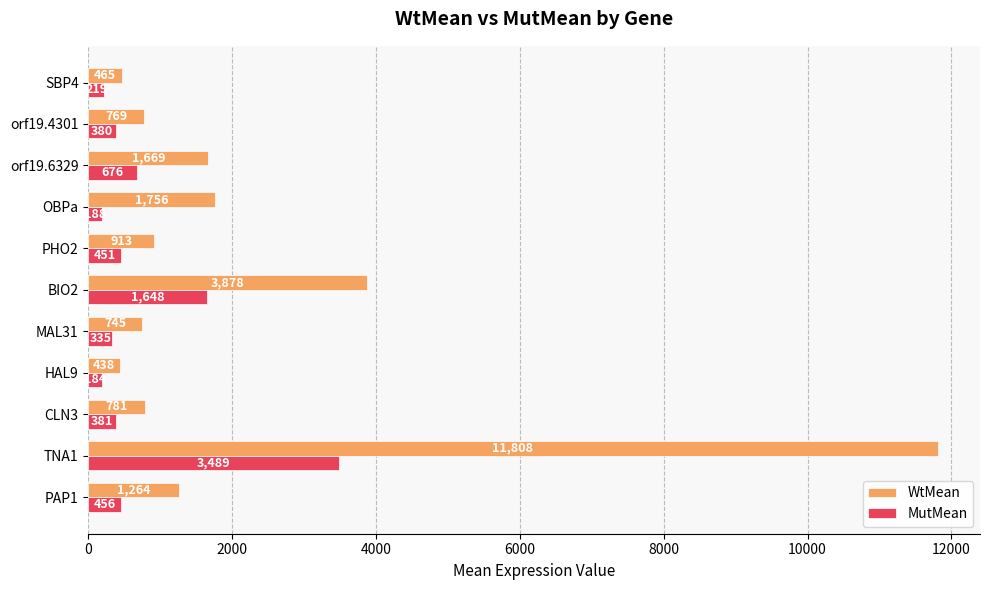

What is the sum of all MutMean values?

8407.7